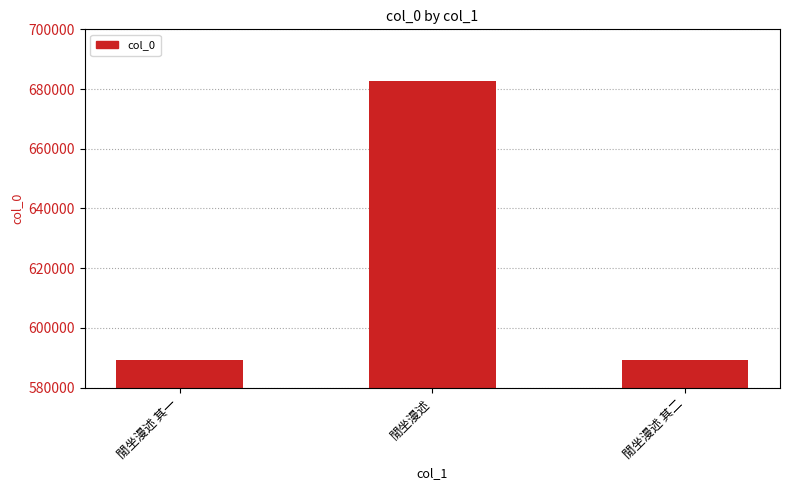

What is the difference between the maximum and minimum values?

93380